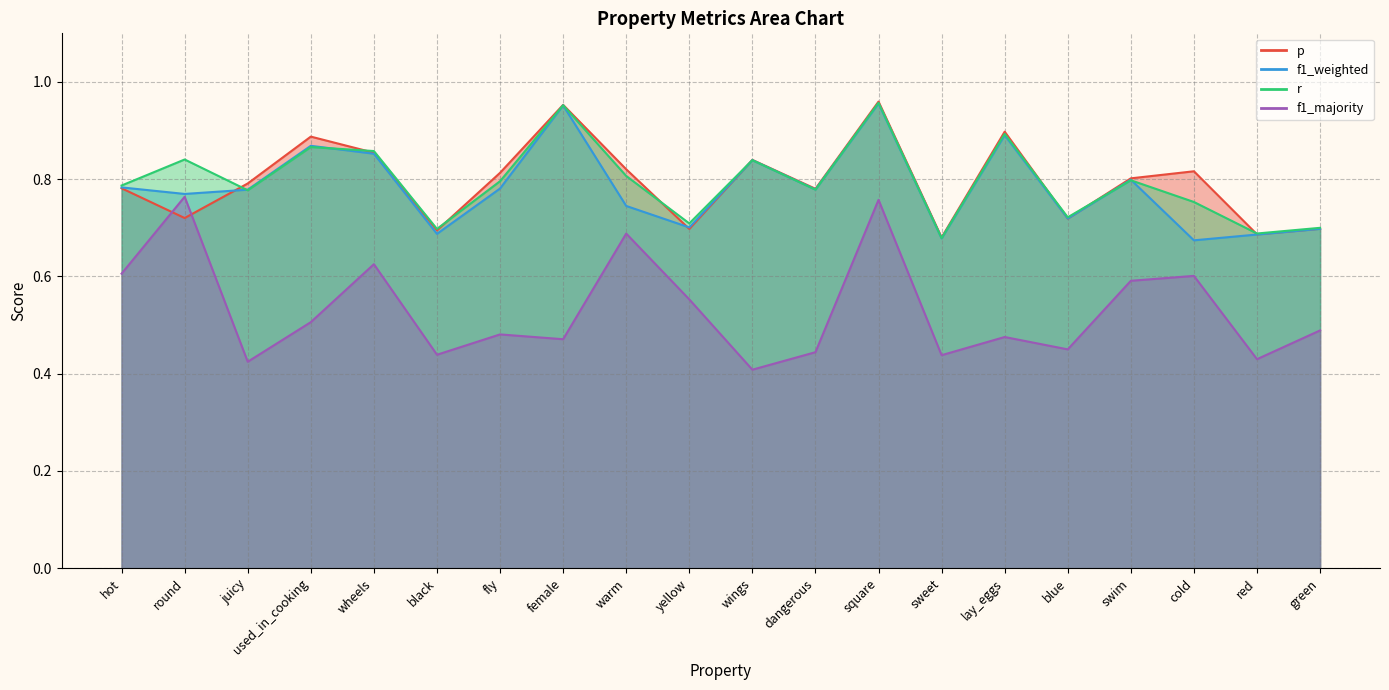

Reading left to right, what are all the values shown in this chart?

p: hot=0.8	round=0.7	juicy=0.8	used_in_cooking=0.9	wheels=0.9	black=0.7	fly=0.8	female=1.0	warm=0.8	yellow=0.7	wings=0.8	dangerous=0.8	square=1.0	sweet=0.7	lay_eggs=0.9	blue=0.7	swim=0.8	cold=0.8	red=0.7	green=0.7
f1_weighted: hot=0.8	round=0.8	juicy=0.8	used_in_cooking=0.9	wheels=0.9	black=0.7	fly=0.8	female=1.0	warm=0.7	yellow=0.7	wings=0.8	dangerous=0.8	square=1.0	sweet=0.7	lay_eggs=0.9	blue=0.7	swim=0.8	cold=0.7	red=0.7	green=0.7
r: hot=0.8	round=0.8	juicy=0.8	used_in_cooking=0.9	wheels=0.9	black=0.7	fly=0.8	female=1.0	warm=0.8	yellow=0.7	wings=0.8	dangerous=0.8	square=1.0	sweet=0.7	lay_eggs=0.9	blue=0.7	swim=0.8	cold=0.8	red=0.7	green=0.7
f1_majority: hot=0.6	round=0.8	juicy=0.4	used_in_cooking=0.5	wheels=0.6	black=0.4	fly=0.5	female=0.5	warm=0.7	yellow=0.6	wings=0.4	dangerous=0.4	square=0.8	sweet=0.4	lay_eggs=0.5	blue=0.5	swim=0.6	cold=0.6	red=0.4	green=0.5